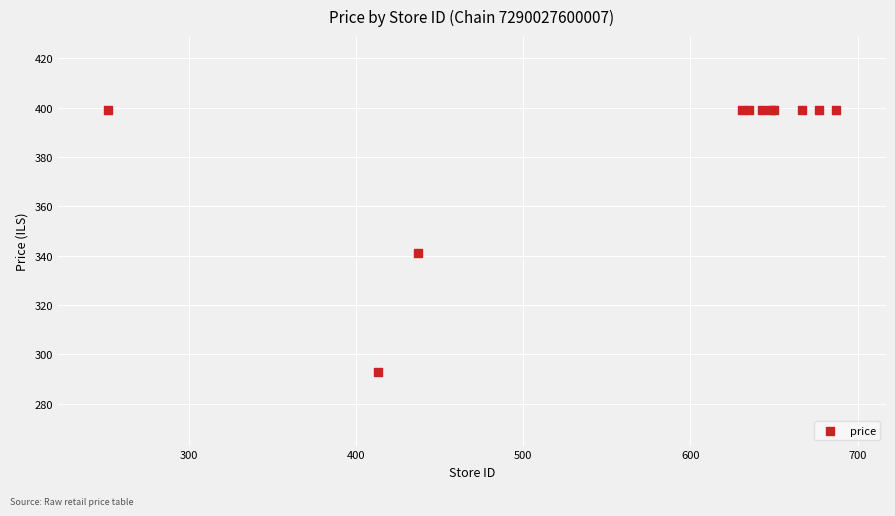

What Y value in the scatter plot is closest to 346?

341